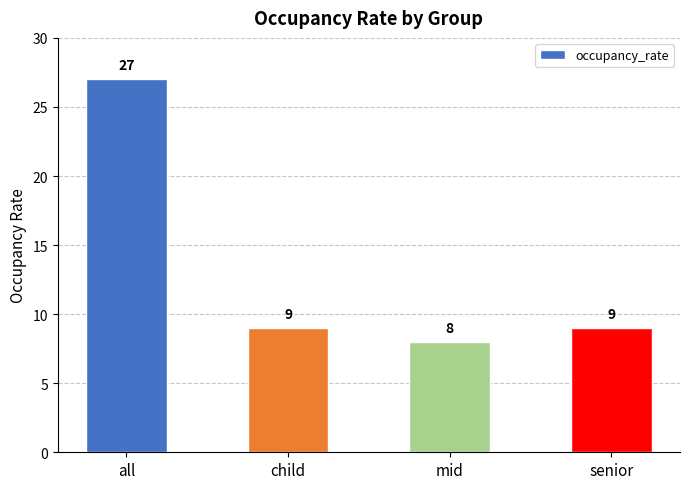

Which label corresponds to the smallest value in the chart?

mid